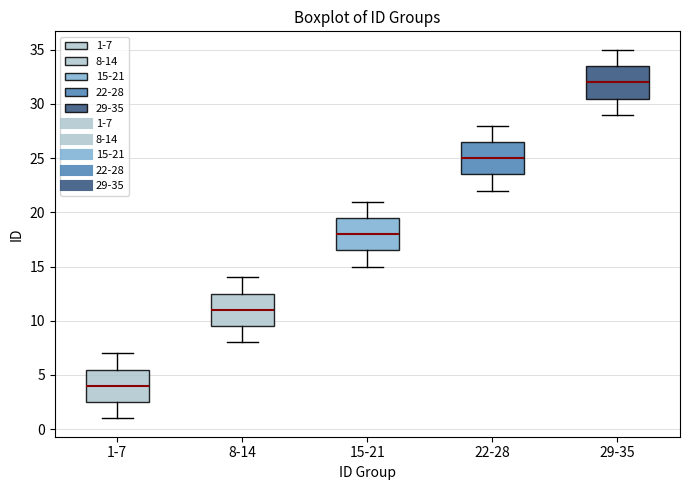

Which box has the highest median line?

29-35